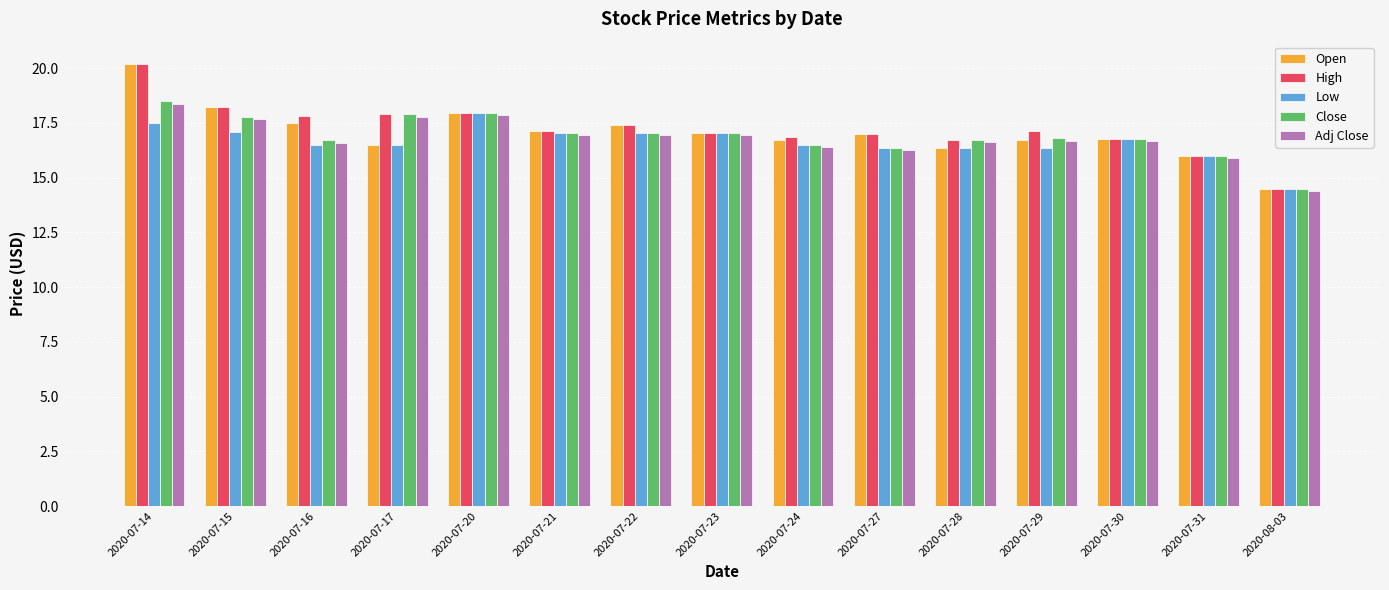

What is the label of the 14th bar from the left?

2020-07-31